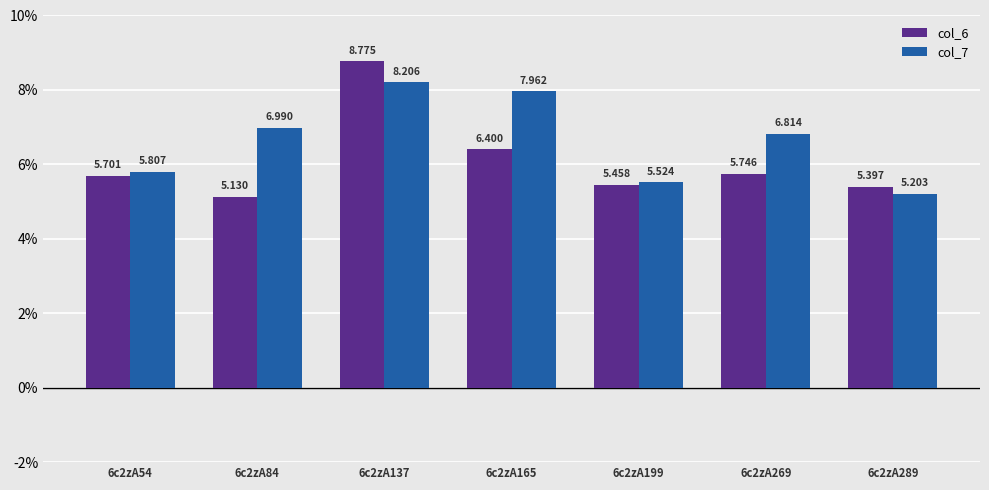

Rank the series at 6c2zA289 from highest to lowest value.

col_6, col_7